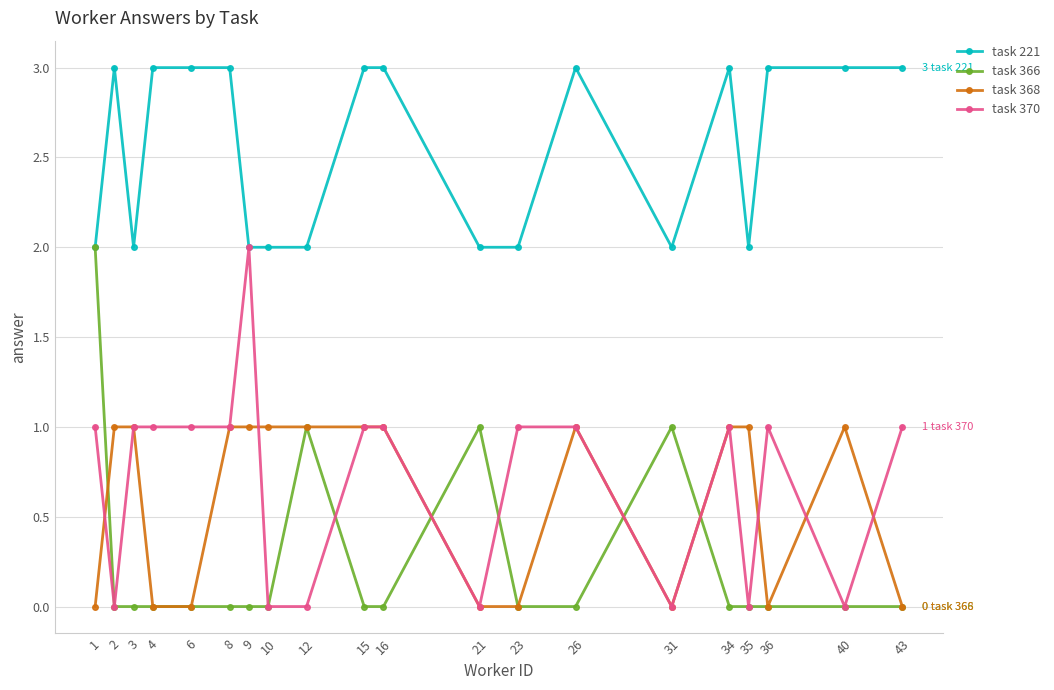

Is the value of task 221 at 6 greater than the value of task 370 at 4?

Yes